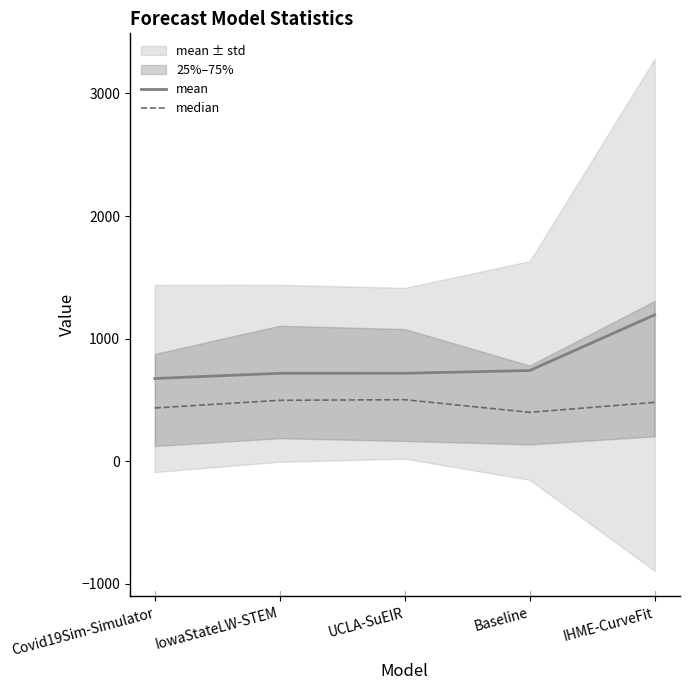

Rank the series by their average value, from highest to lowest.

mean, median